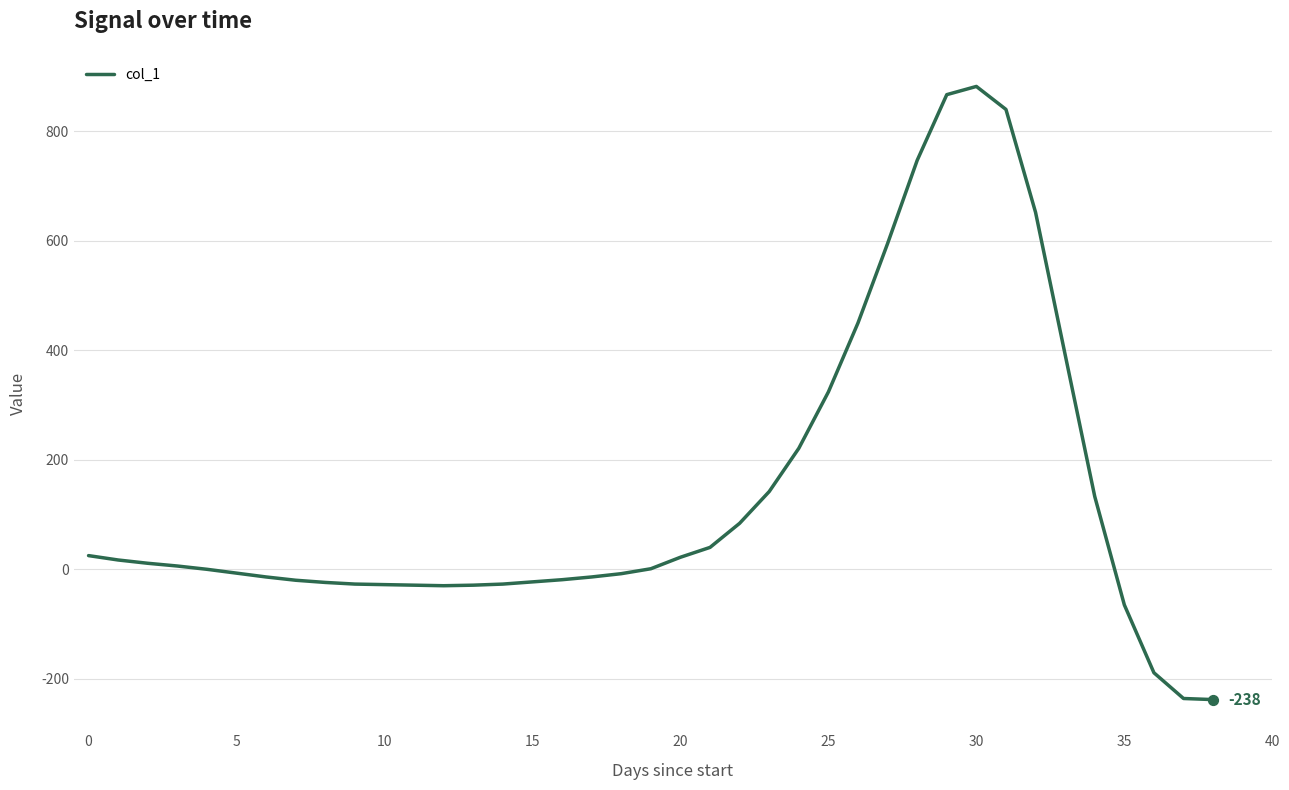

What is the difference between the maximum and minimum values?

1120